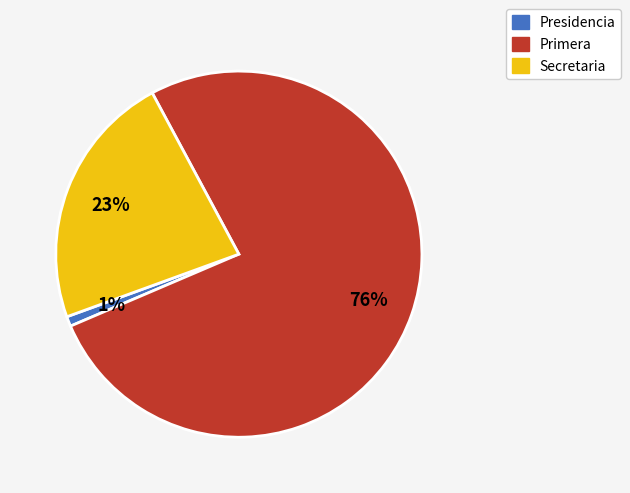

Which category accounts for the majority?

Primera